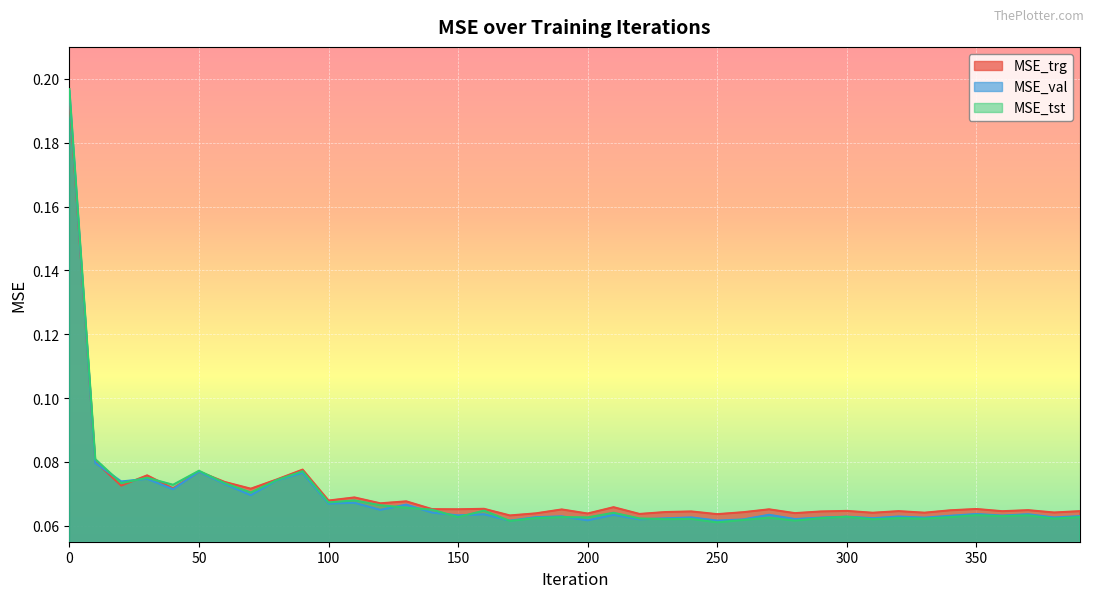

How many series are shown in this chart?

3